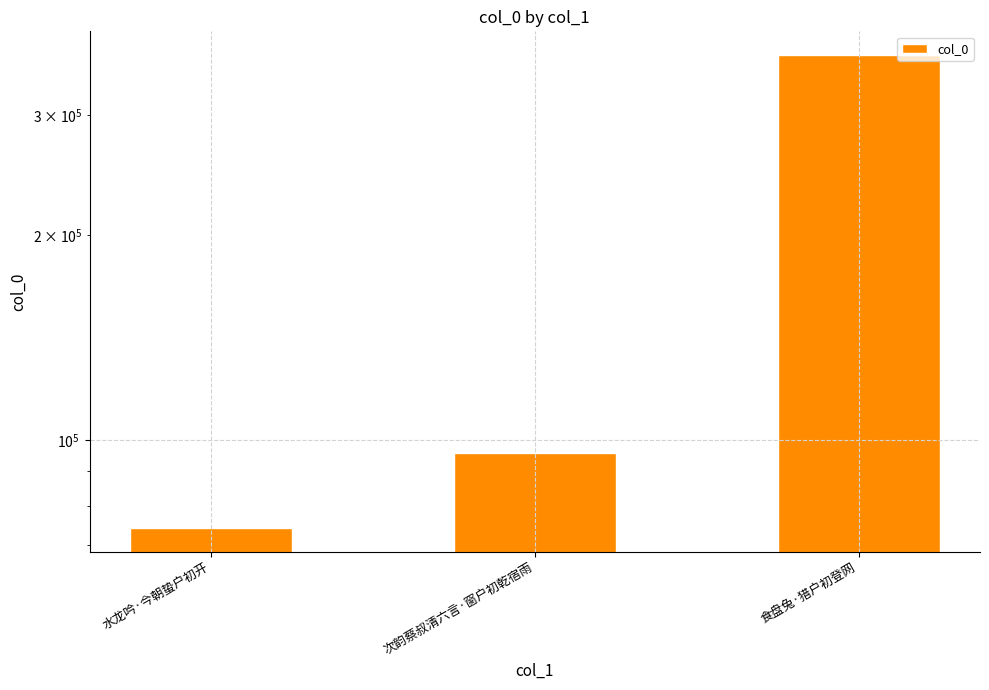

What is the change in value from 次韵蔡叔清六言·窗户初乾宿雨 to 食盘兔·猎户初登网?

+272240